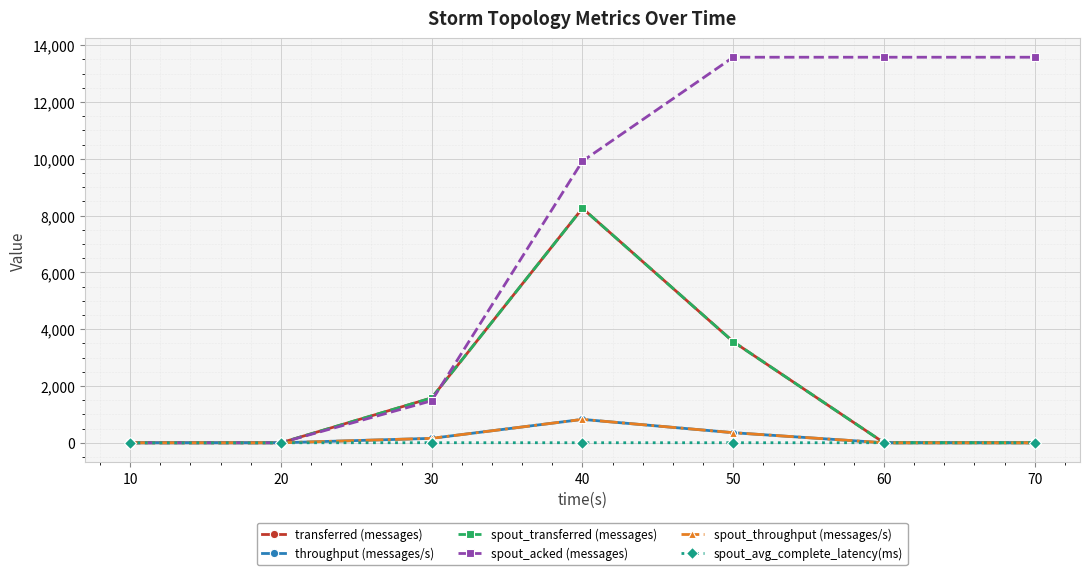

Is this an area chart (filled region under the line)?

No